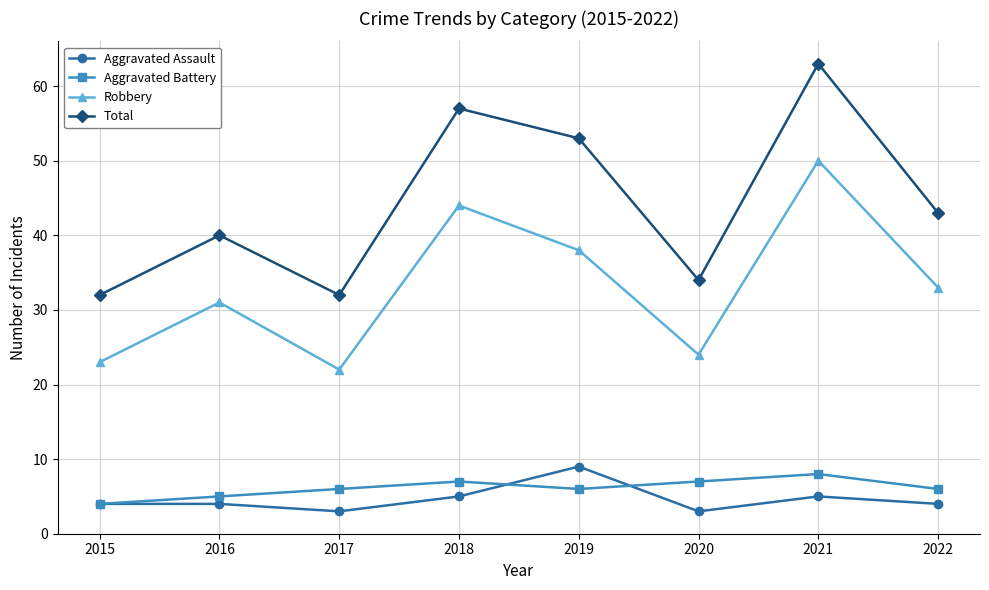

How many data points does each series have?

8